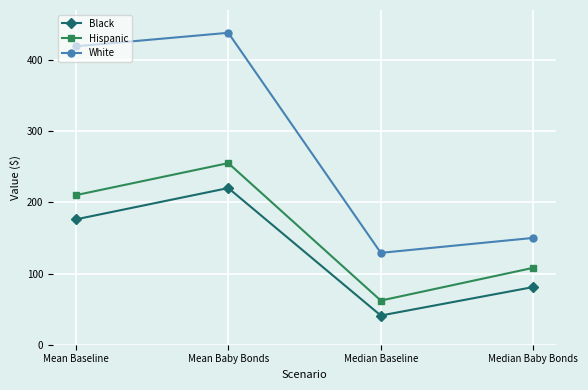

What is the label of the 1st point from the left?

Mean Baseline